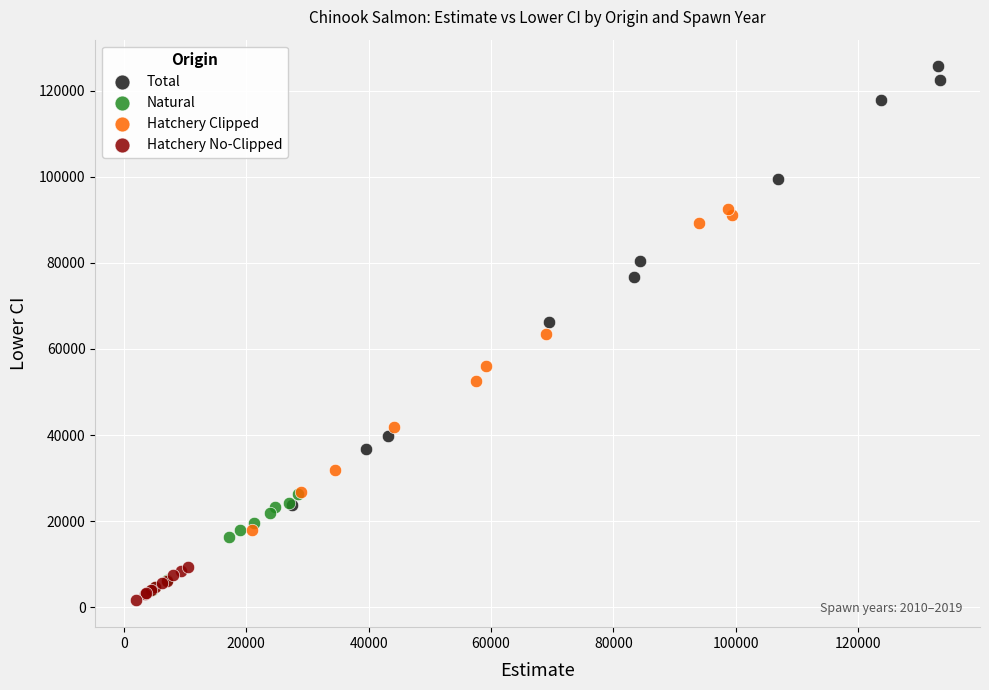

Which series has the widest spread of Y values?

Total